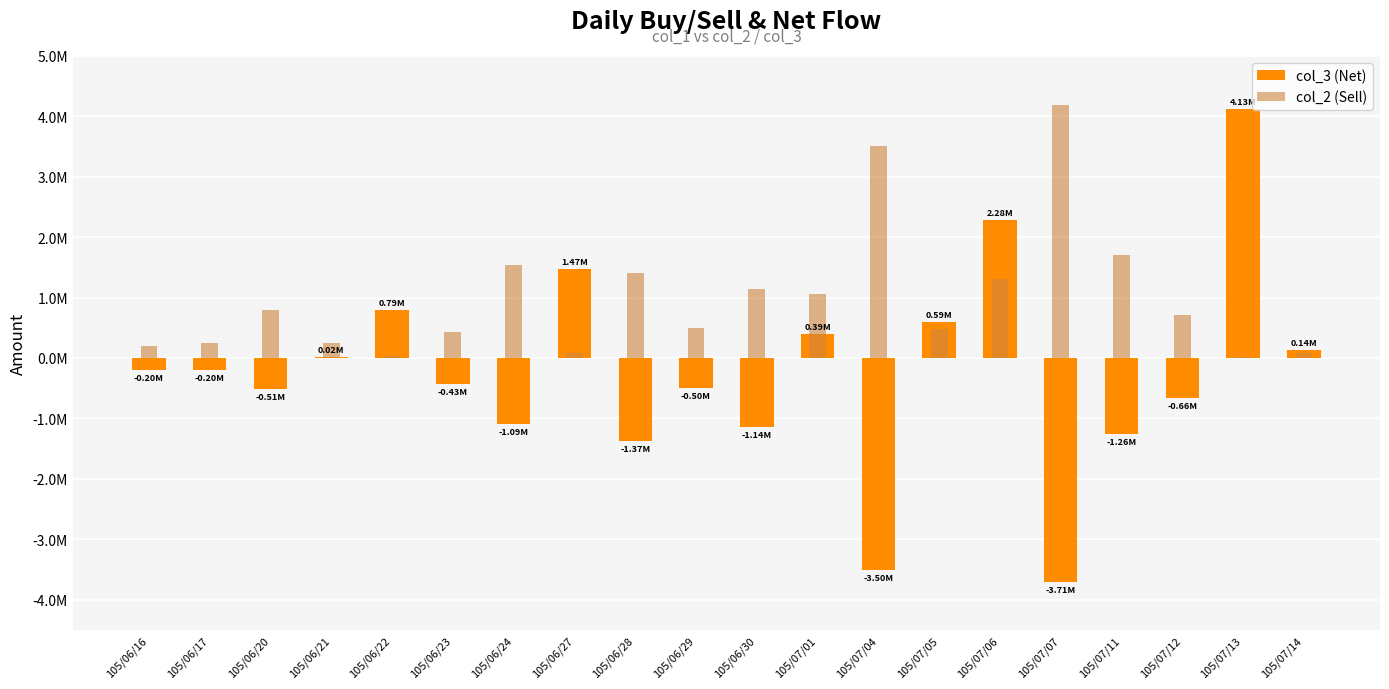

List the series in order of their peak value, highest first.

col_2 (Sell), col_3 (Net)